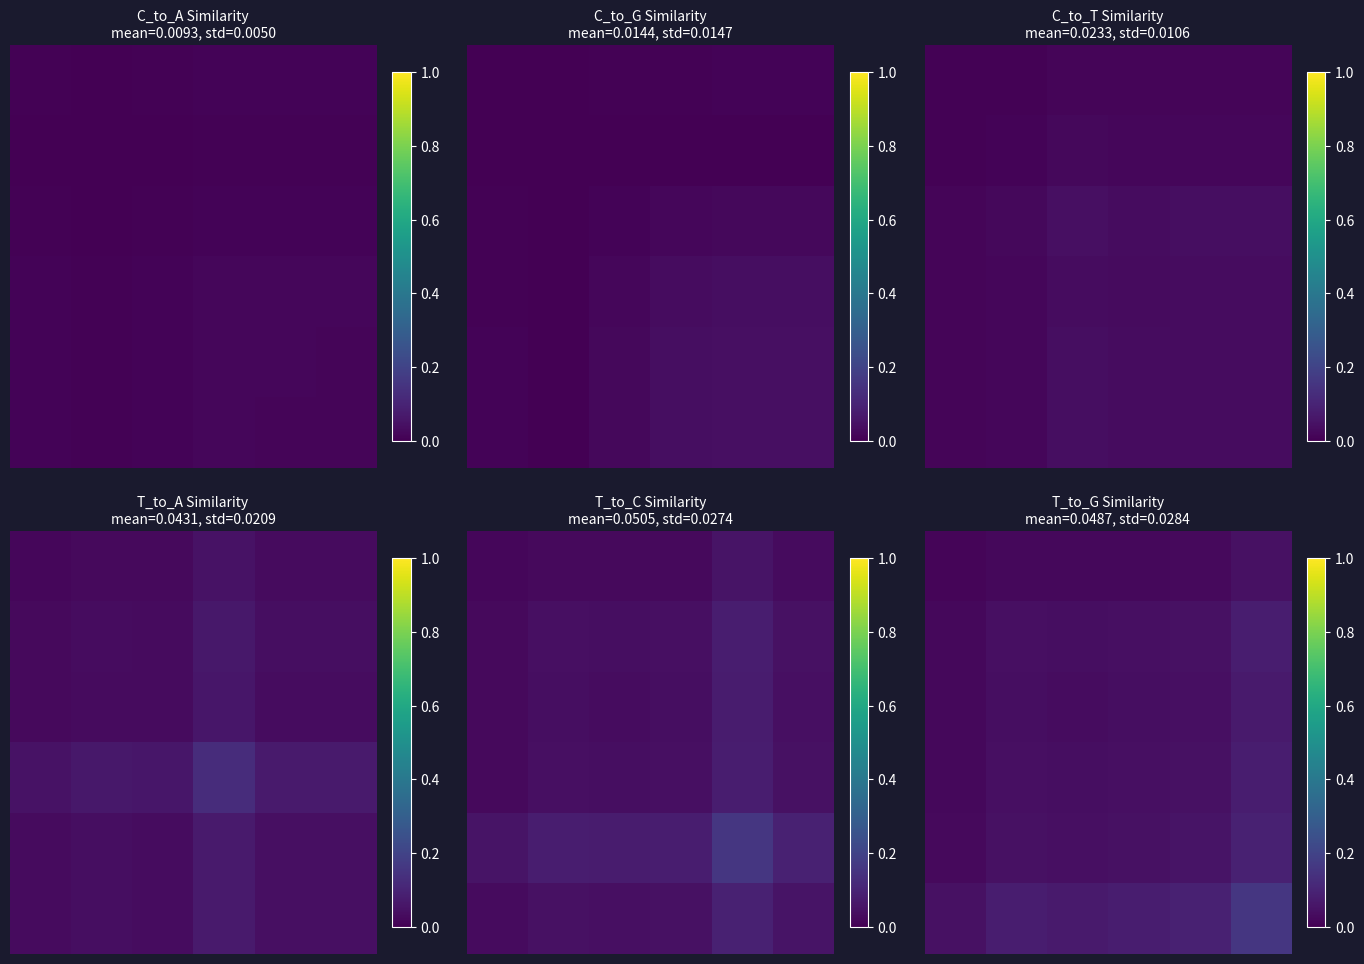

At how many categories does at least one series exceed 0?

6